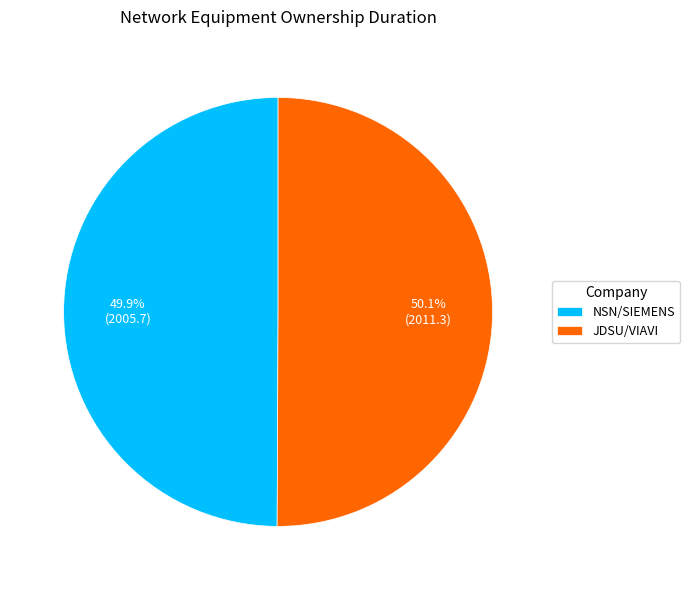

What percentage is NOT represented by JDSU/VIAVI?

49.9%